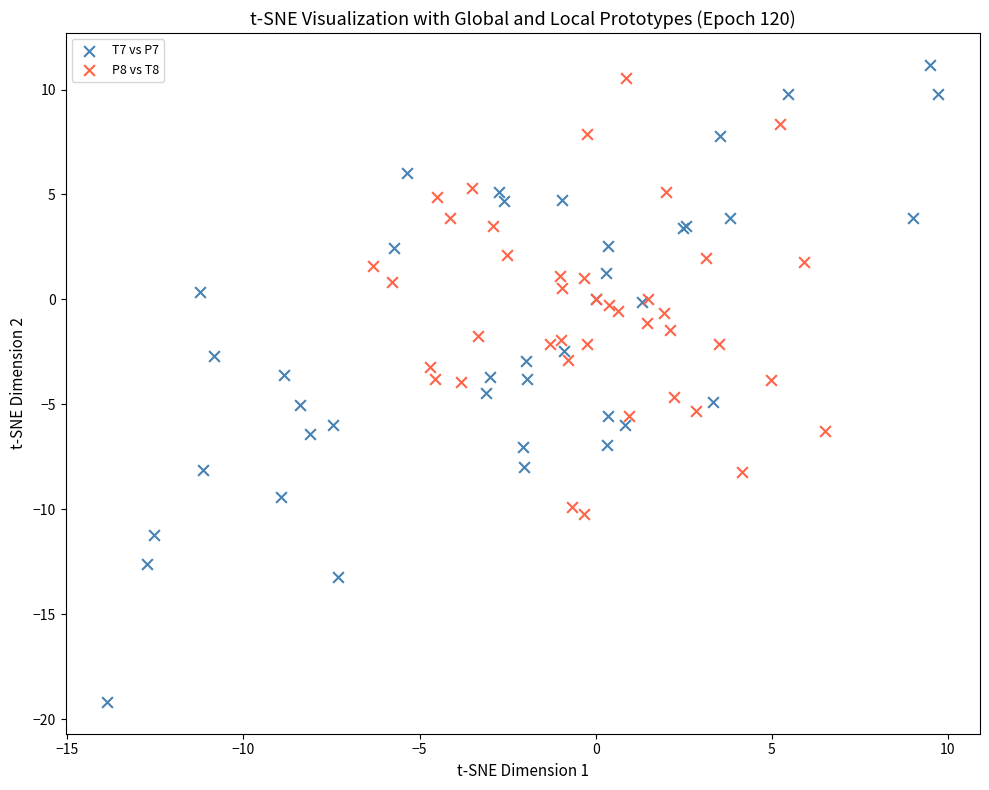

Which series reaches the minimum Y coordinate?

T7 vs P7